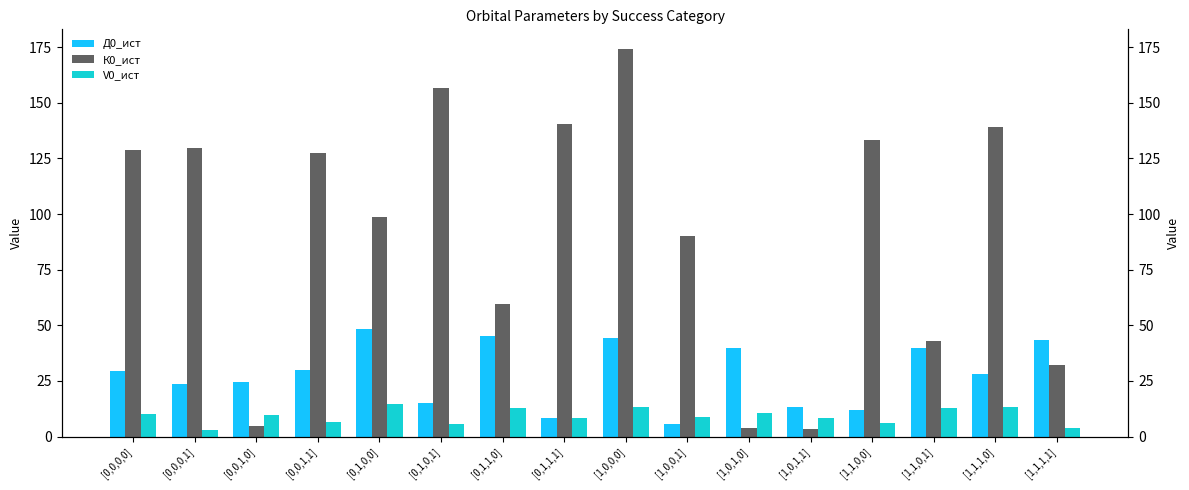

At which category does the chart reach its peak across all series?

[1,0,0,0]